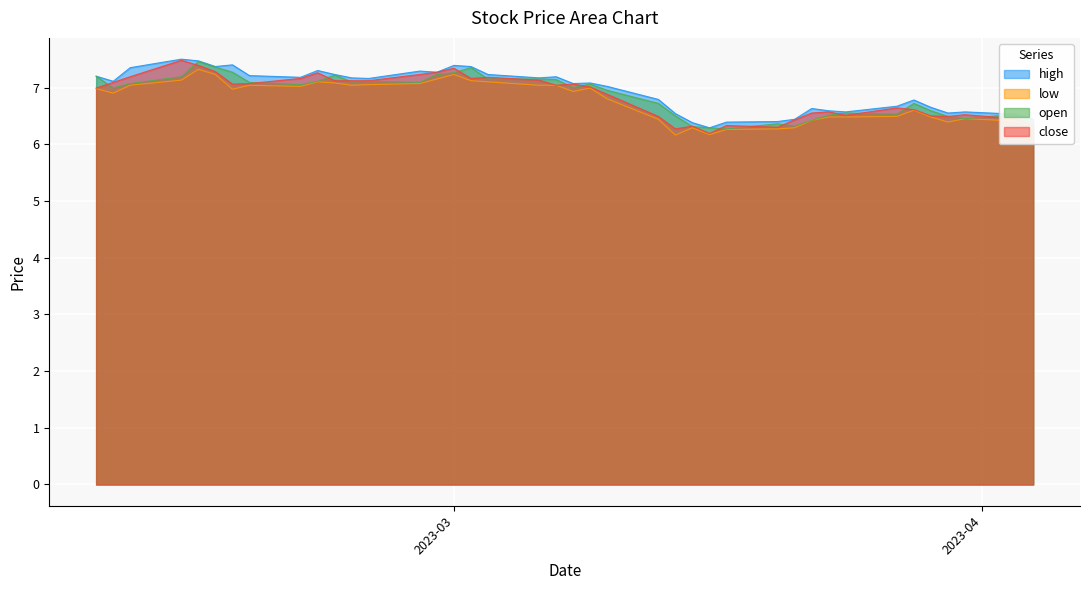

What is the approximate value of low at 2023-02-21?

7.1